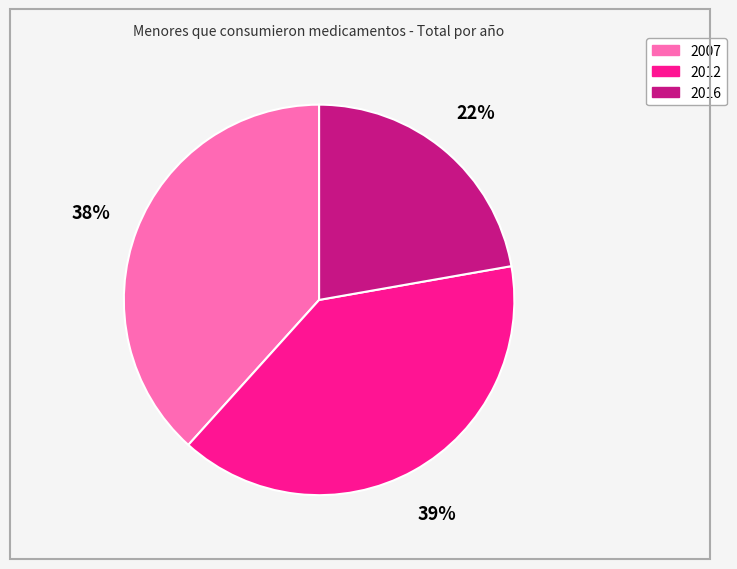

True or false: 2007 accounts for 38% of the total.

True